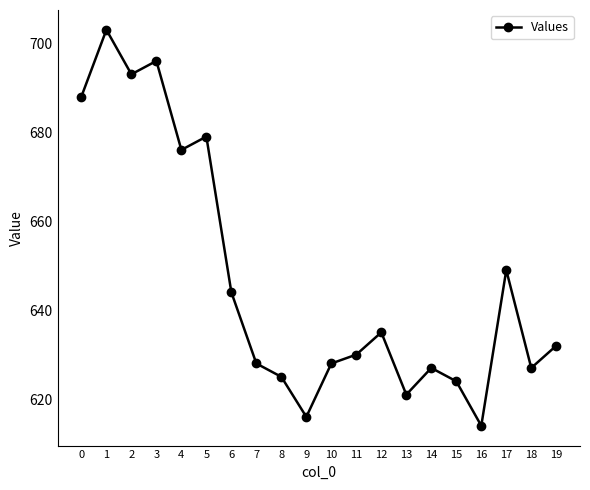

How many points are lower than both their immediate neighbors (excluding endpoints)?

6